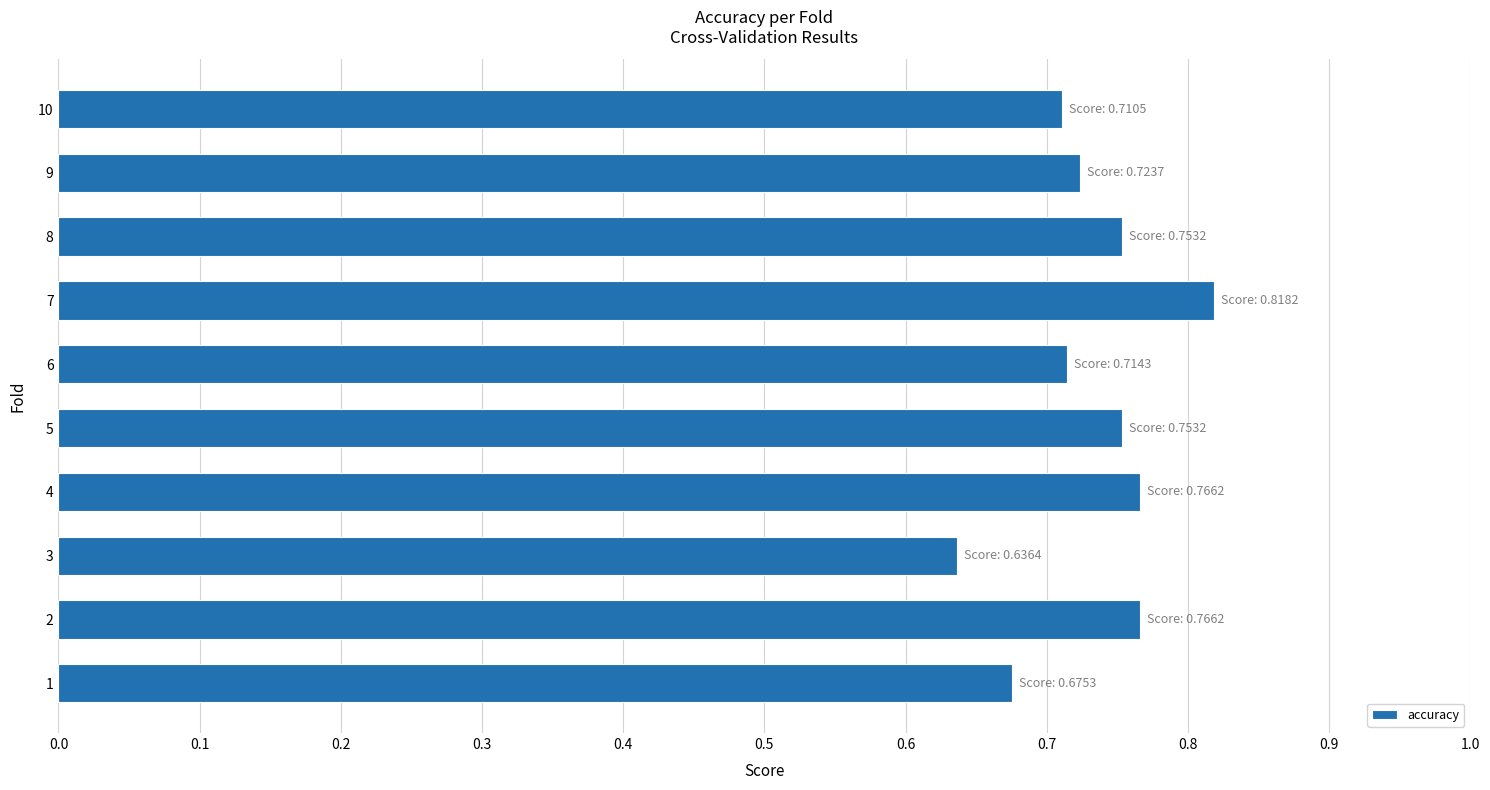

The value at 3 is 0.2. True or false?

False